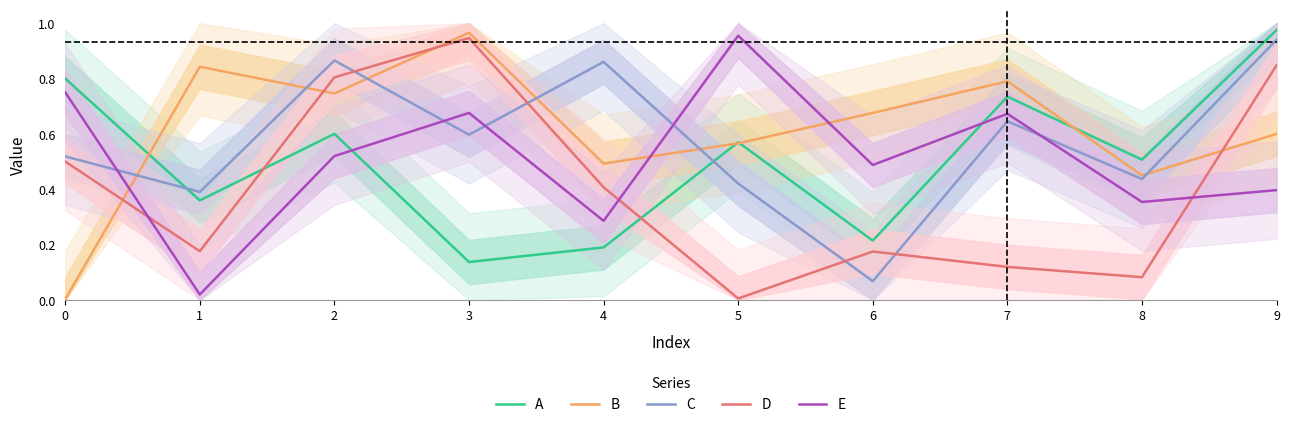

Is it true that B equals 0.5 at 4?

True